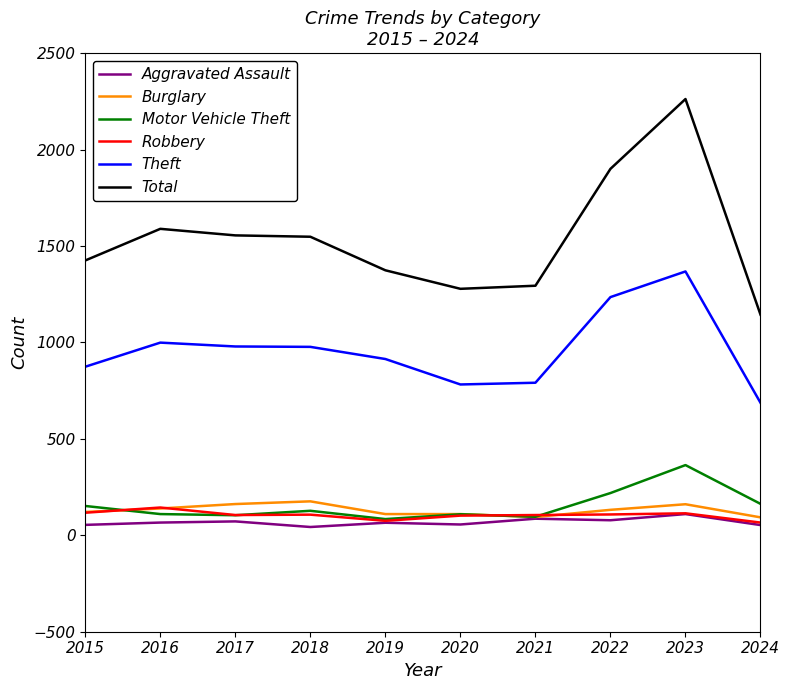

Which series has the widest spread of values?

Total